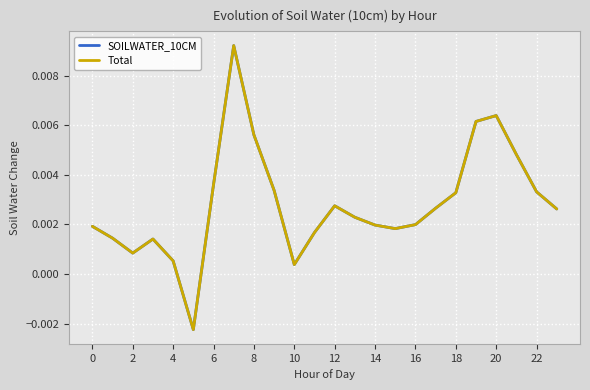

Is this an area chart (filled region under the line)?

No